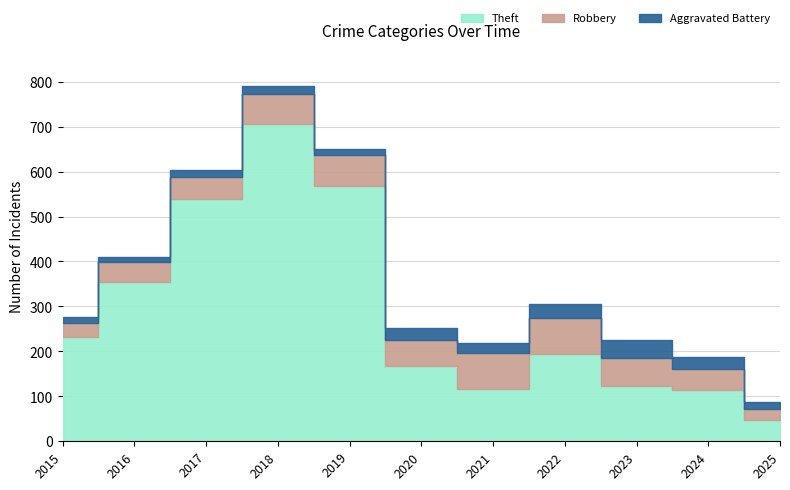

What is the smallest value displayed?

13